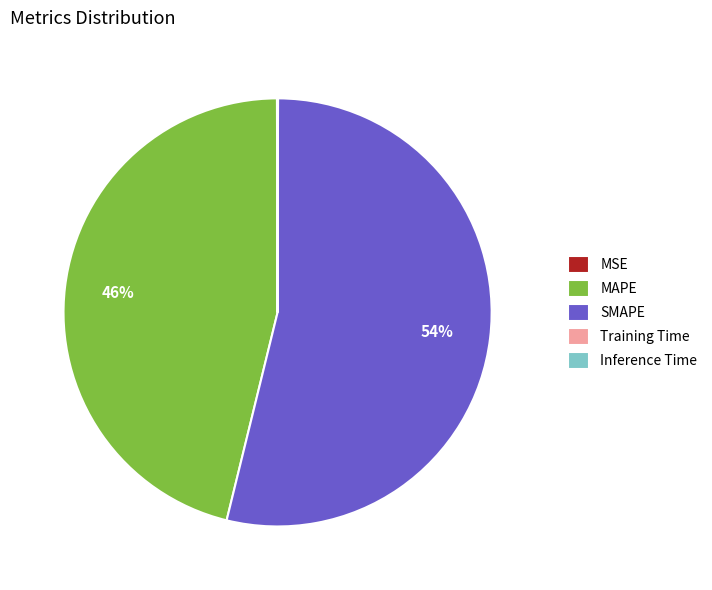

To the nearest percent, what percentage of the pie is MAPE?

46%